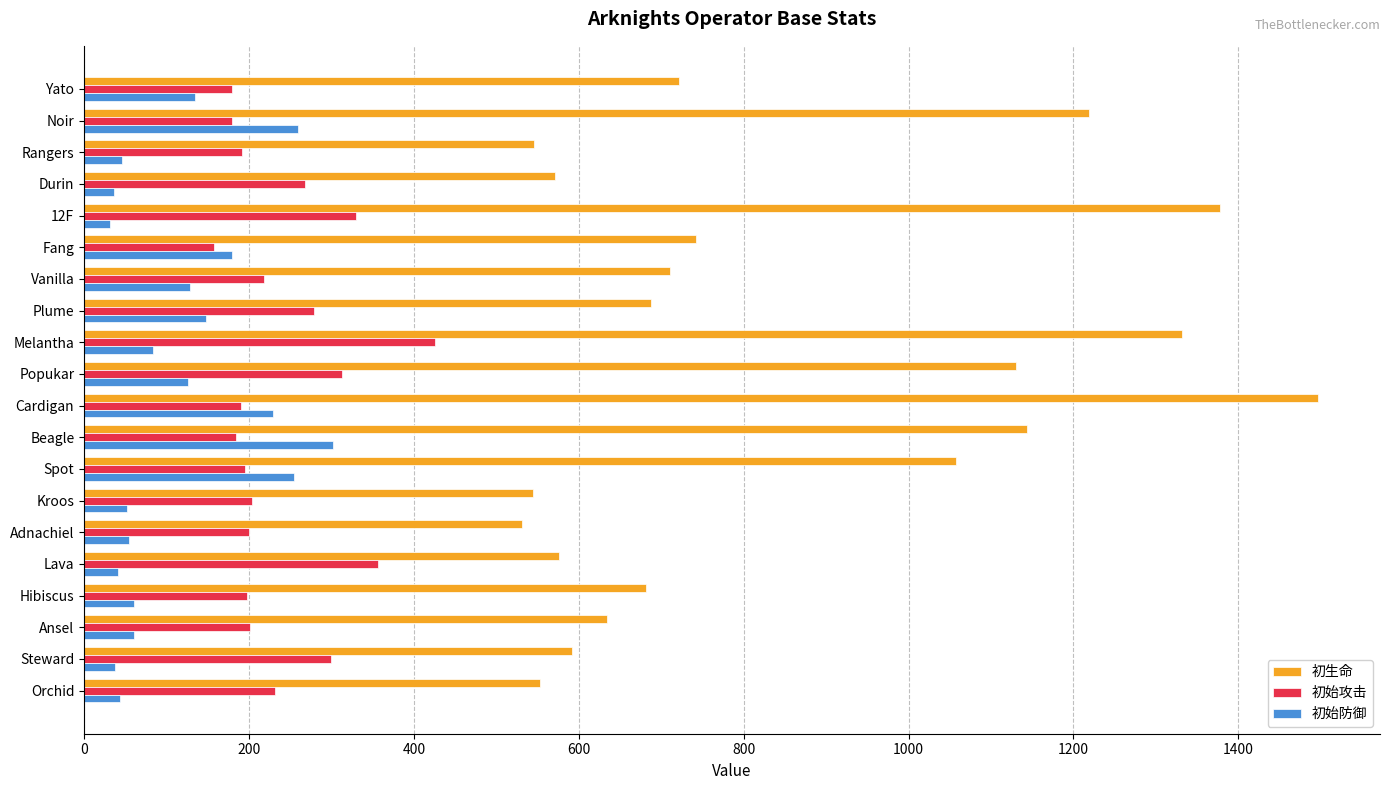

How many distinct data groups are displayed?

3